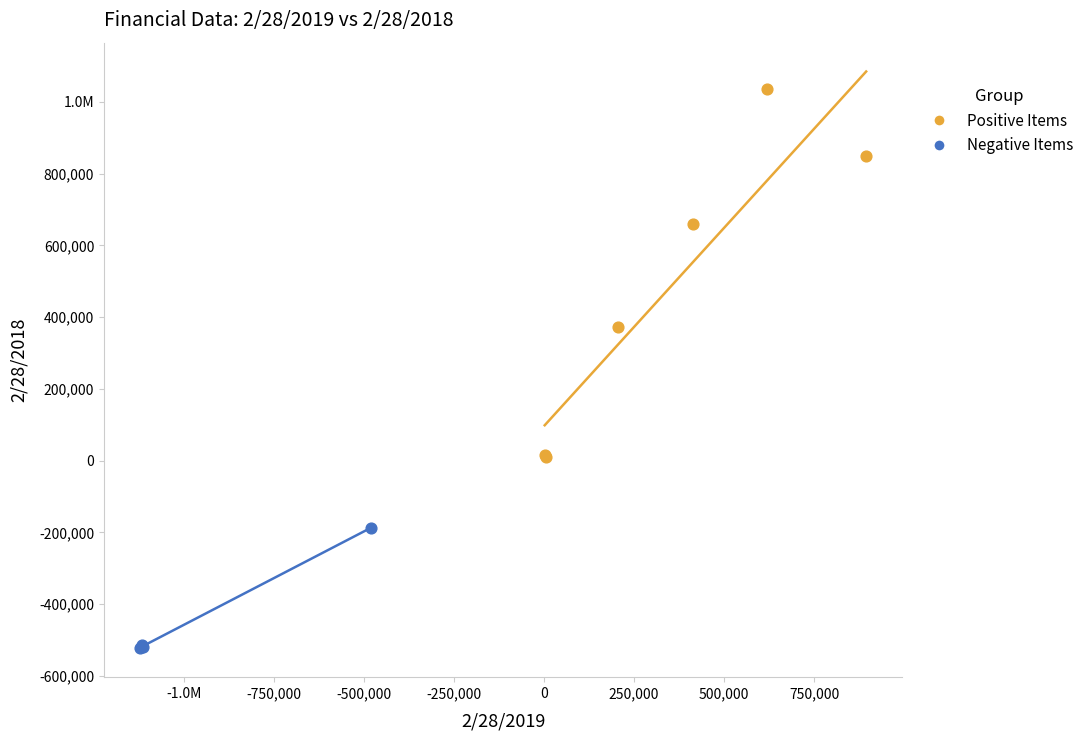

What are all the series names shown in the legend?

Positive Items, Negative Items